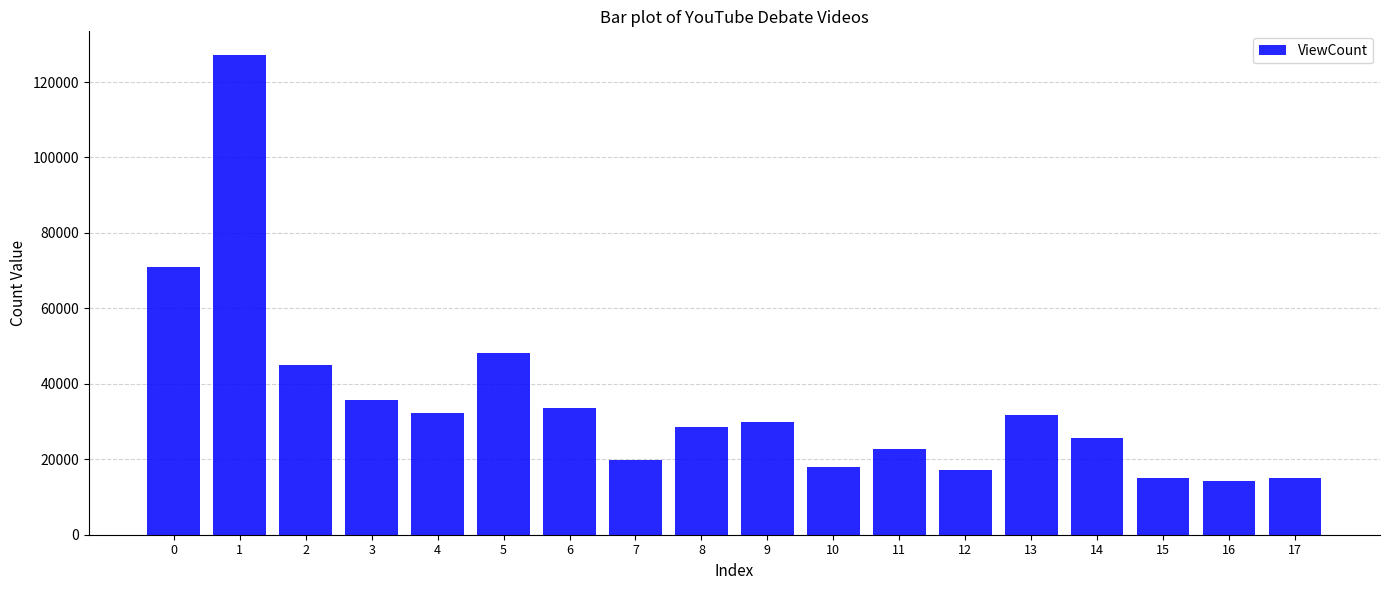

What is the difference between the second highest and second lowest values?

55887